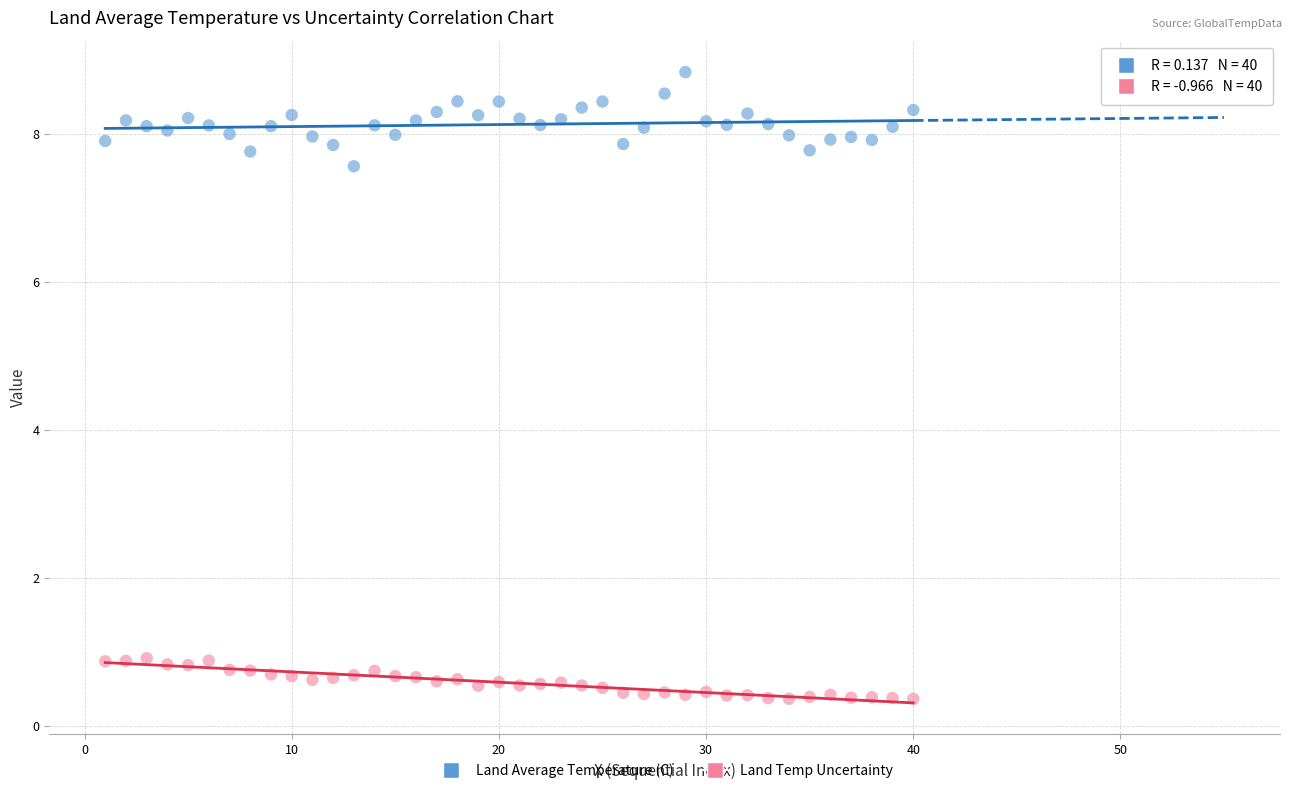

Which series has the widest spread of Y values?

Land Average Temperature (C)